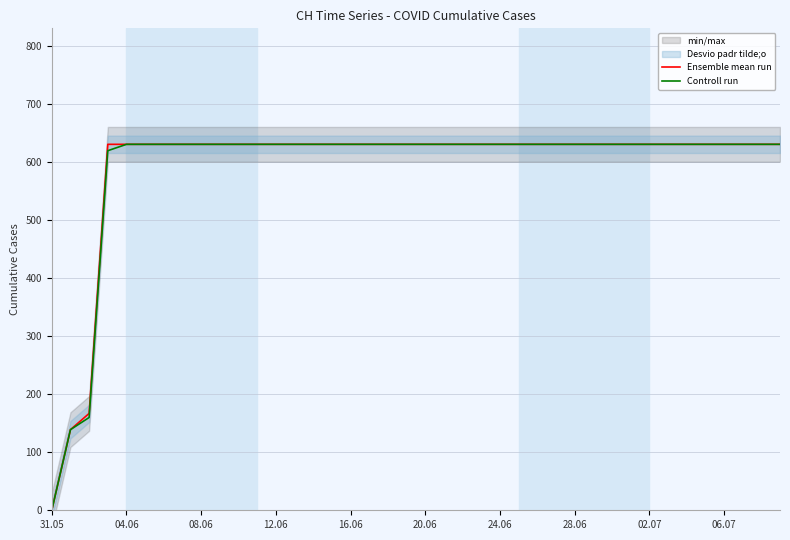

True or false: Ensemble mean run has a value of 334 at 28.06.

False